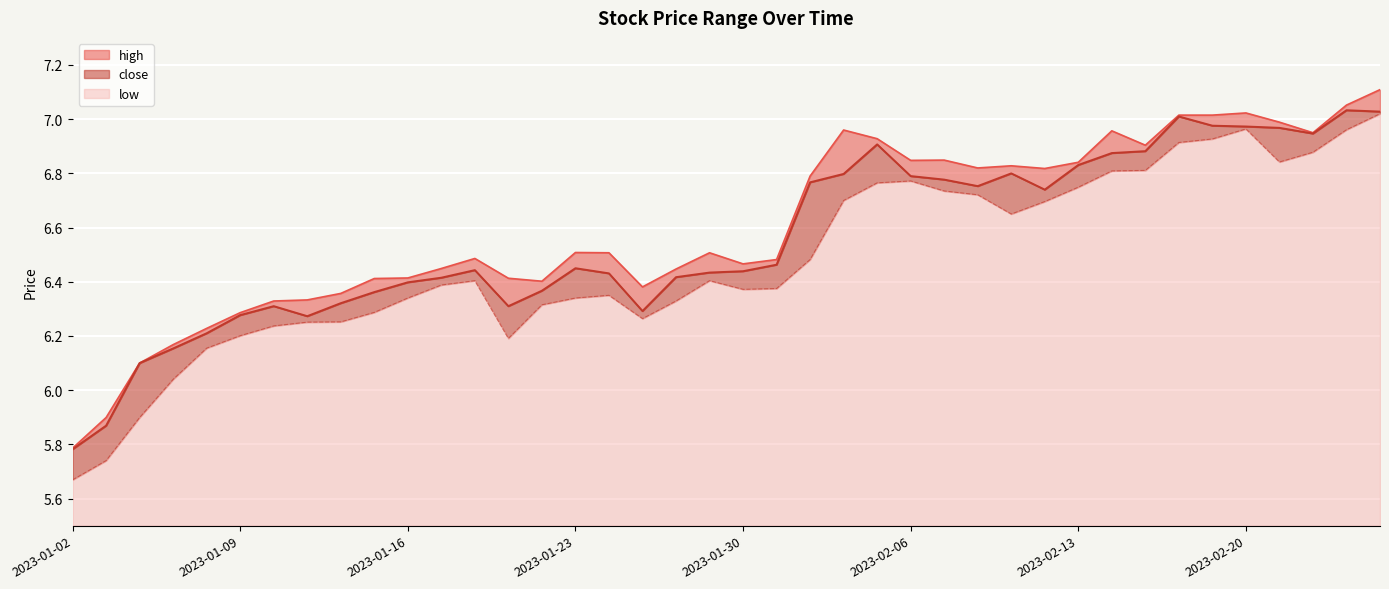

What is the difference between the high values at 2023-02-21 and 2023-01-13?

0.6